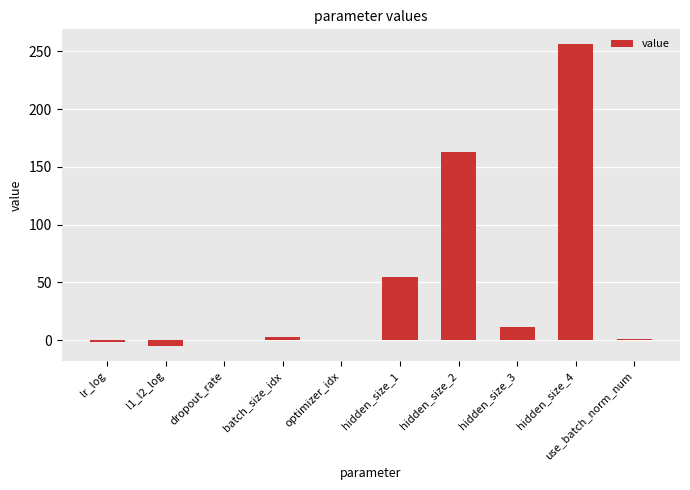

Approximately how many times larger is the value at hidden_size_4 compared to hidden_size_1?

4.7